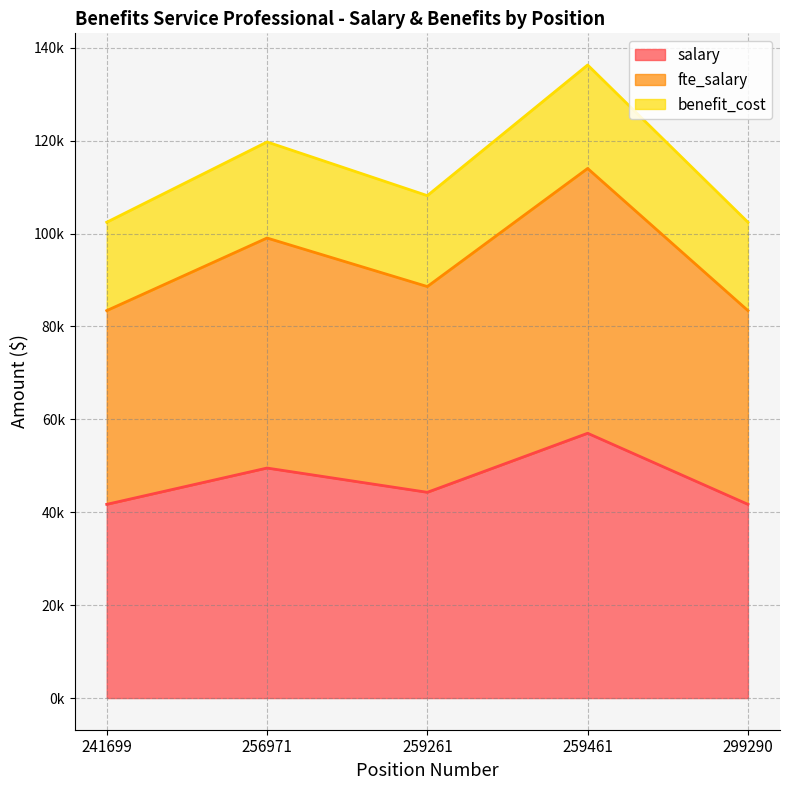

Reading left to right, extract all data points from this chart.

salary: 41700.0	49513.7	44290.0	57000.0	41700.0
fte_salary: 83400.0	99027.4	88580.0	114000.0	83400.0
benefit_cost: 102422.0	119709.4	108152.0	136273.0	102422.0